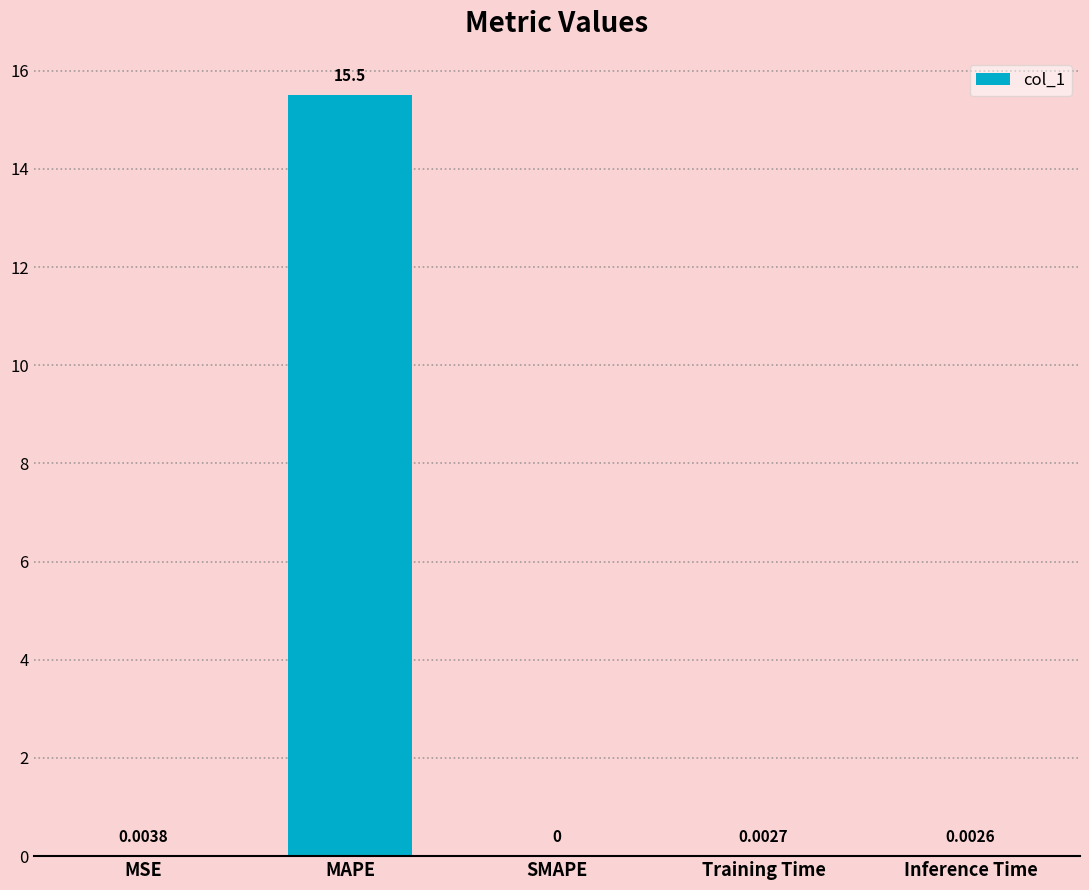

The chart shows a value of 0.0 at MSE. True or false?

True